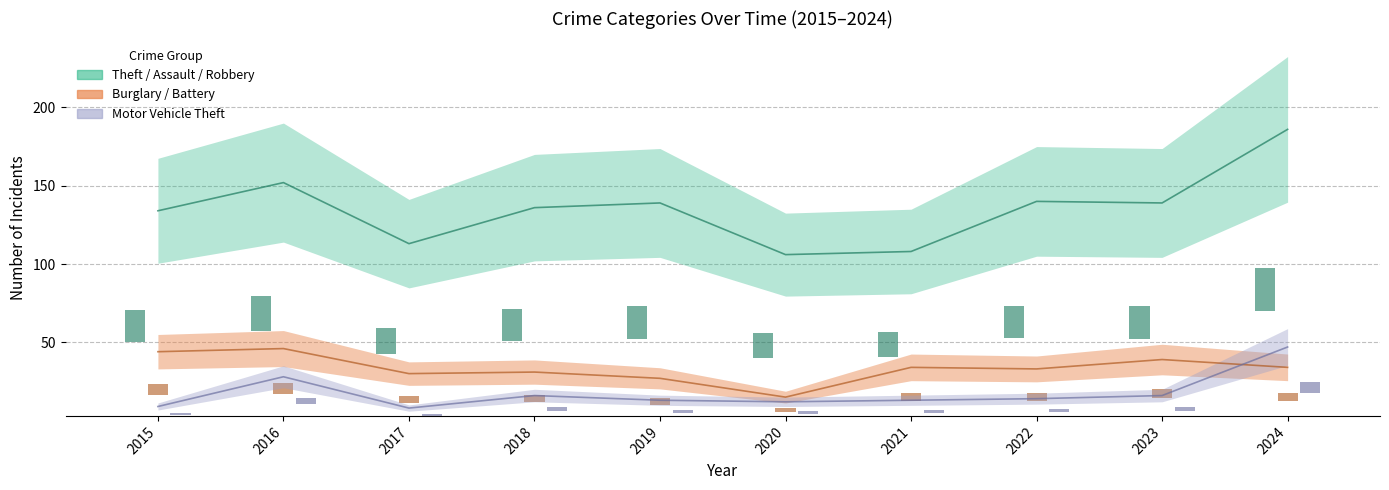

At which label does Burglary reach its minimum?

2020